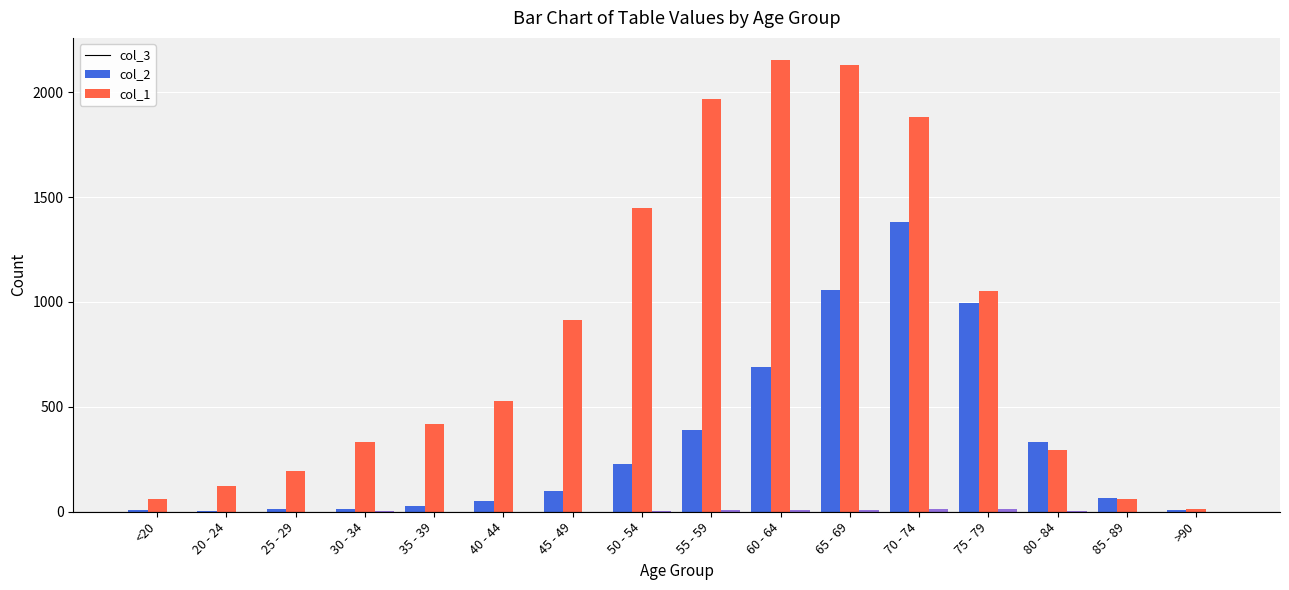

Is it true that col_2 equals 1109 at 60 - 64?

False